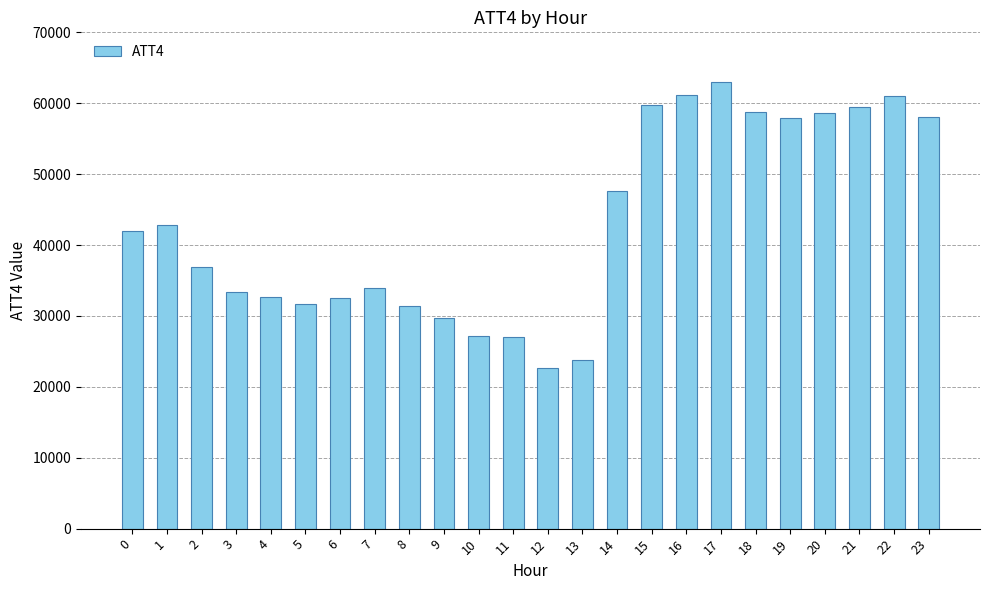

How many bars are there in total?

24